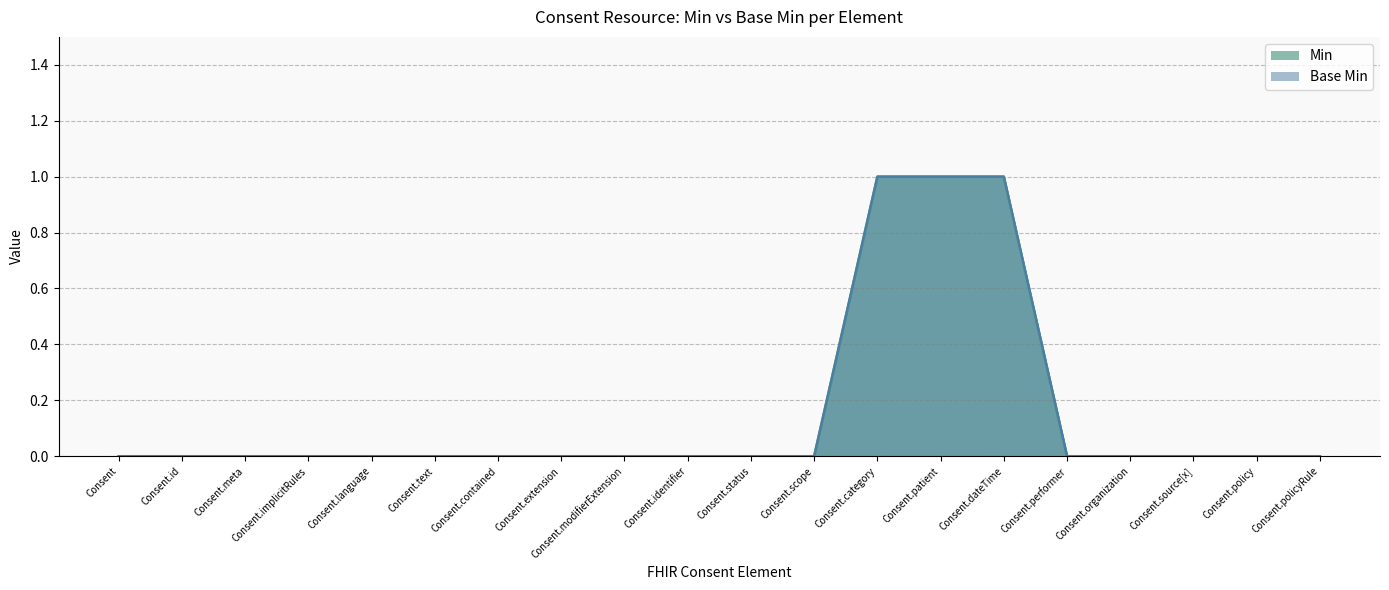

Reading left to right, list all the values displayed in this chart.

Min: Consent=0	Consent.id=0	Consent.meta=0	Consent.implicitRules=0	Consent.language=0	Consent.text=0	Consent.contained=0	Consent.extension=0	Consent.modifierExtension=0	Consent.identifier=0	Consent.status=0	Consent.scope=0	Consent.category=1	Consent.patient=1	Consent.dateTime=1	Consent.performer=0	Consent.organization=0	Consent.source[x]=0	Consent.policy=0	Consent.policyRule=0
Base Min: Consent=0	Consent.id=0	Consent.meta=0	Consent.implicitRules=0	Consent.language=0	Consent.text=0	Consent.contained=0	Consent.extension=0	Consent.modifierExtension=0	Consent.identifier=0	Consent.status=0	Consent.scope=0	Consent.category=1	Consent.patient=1	Consent.dateTime=1	Consent.performer=0	Consent.organization=0	Consent.source[x]=0	Consent.policy=0	Consent.policyRule=0